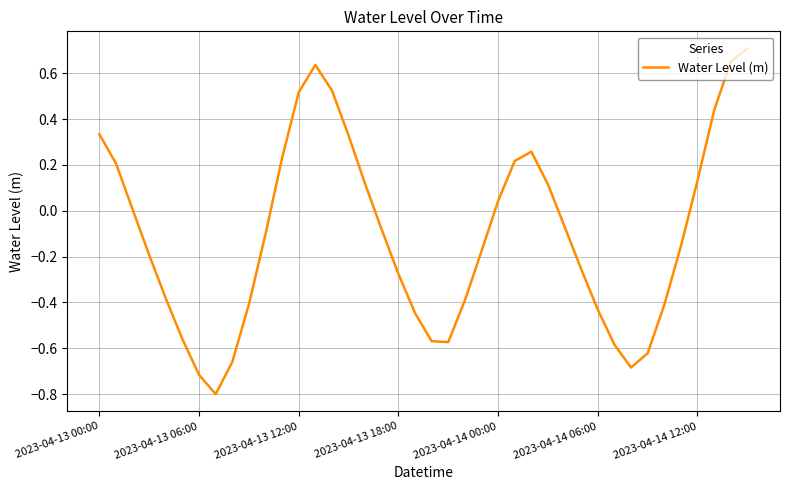

What is the smallest value displayed?

-0.8